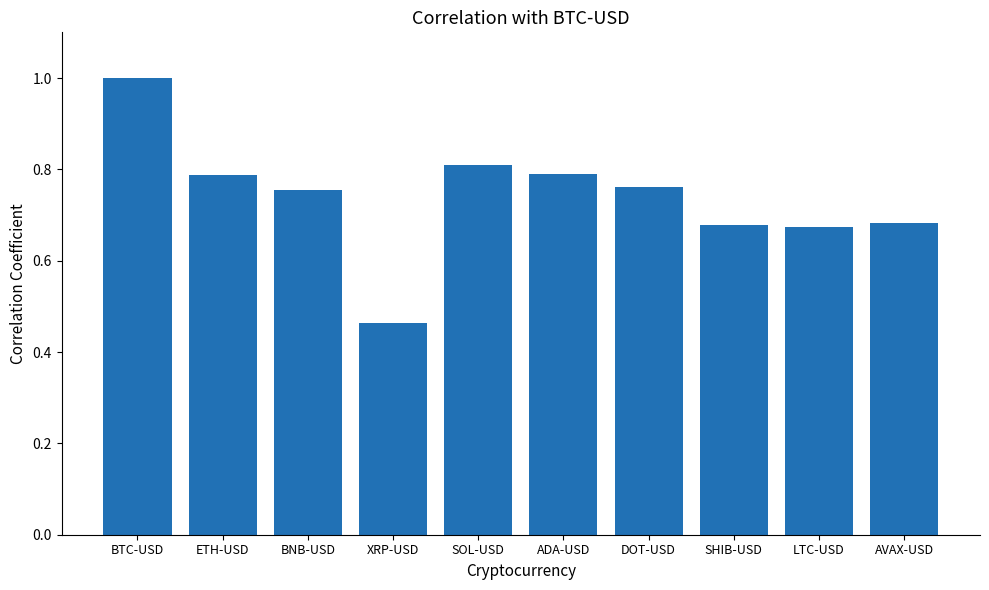

What position from the left is SHIB-USD?

8